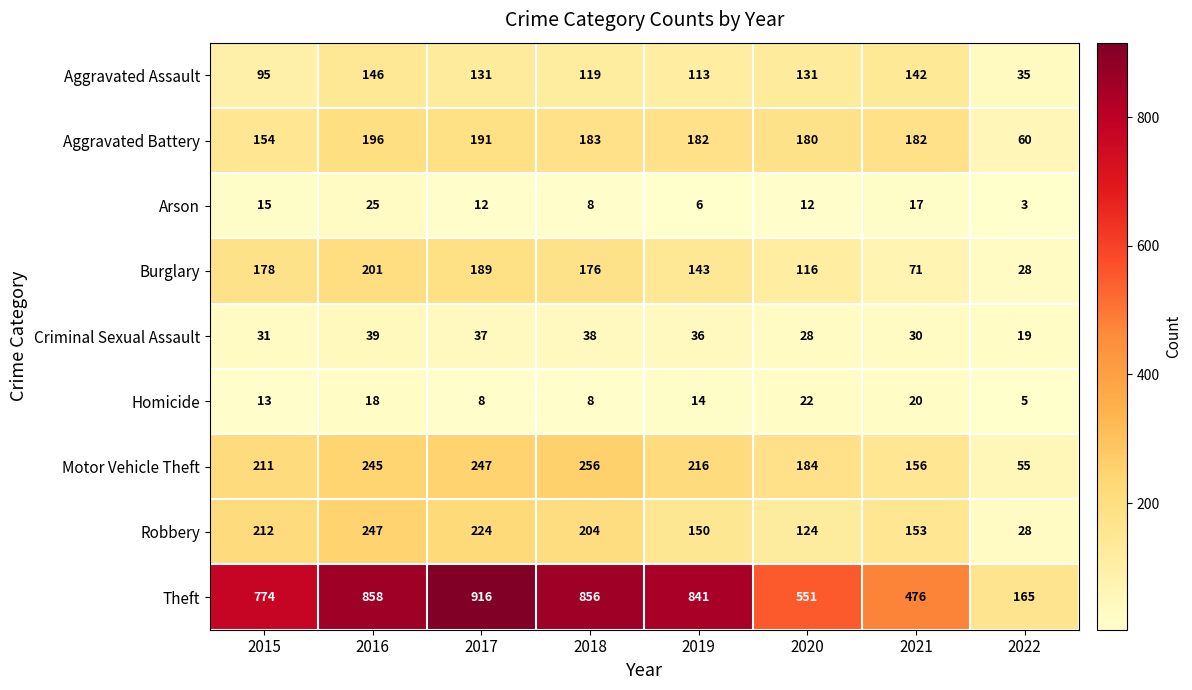

Which series changed the most between 2015 and 2021?

Theft